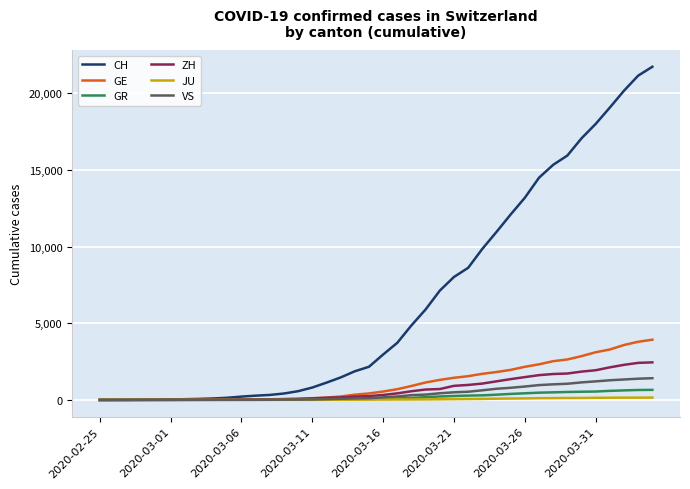

What is the maximum value shown in the chart?

21722